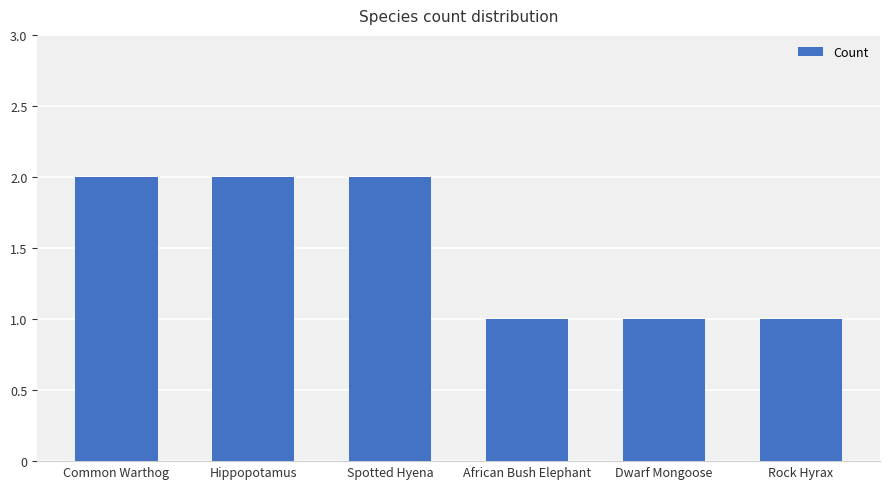

What is the average value?

2